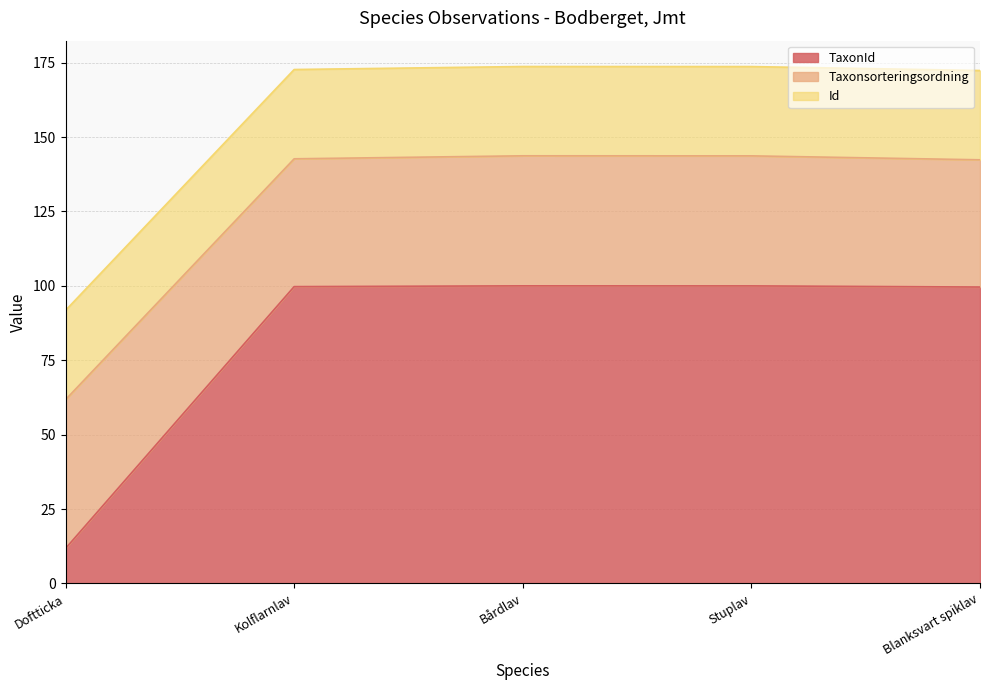

What is the total value across all series at Stuplav?

173.7